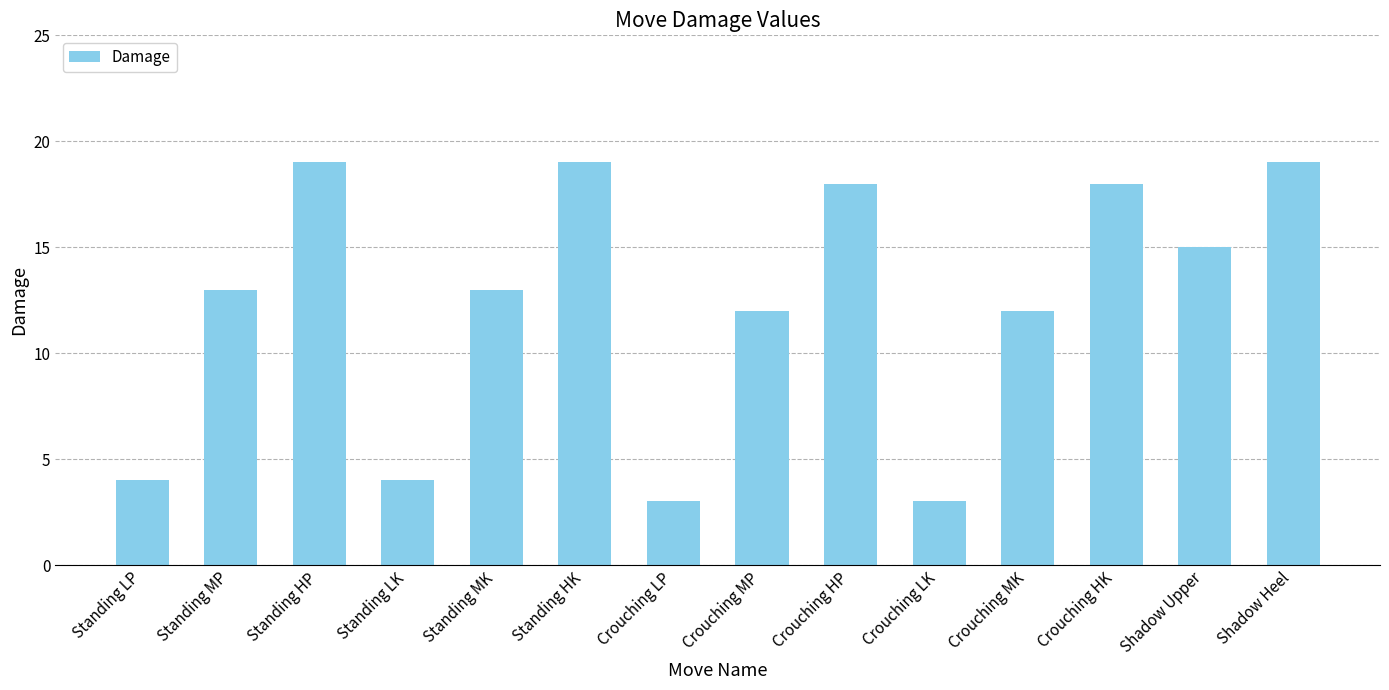

How many data points does each series have?

14